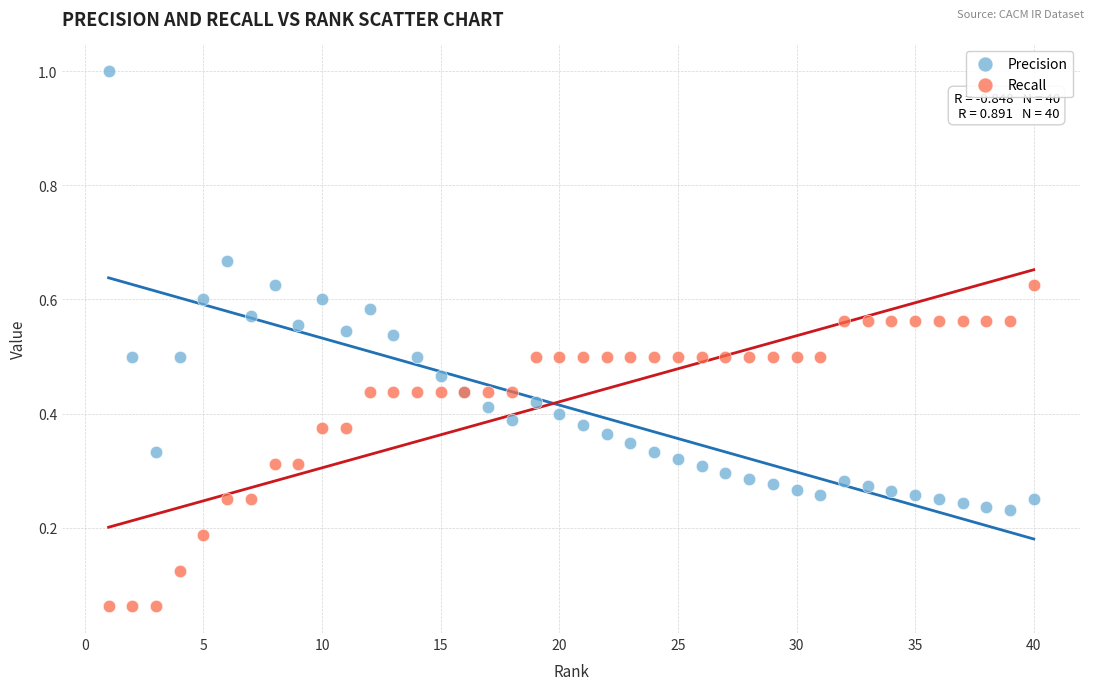

Which series reaches the maximum Y coordinate?

Precision